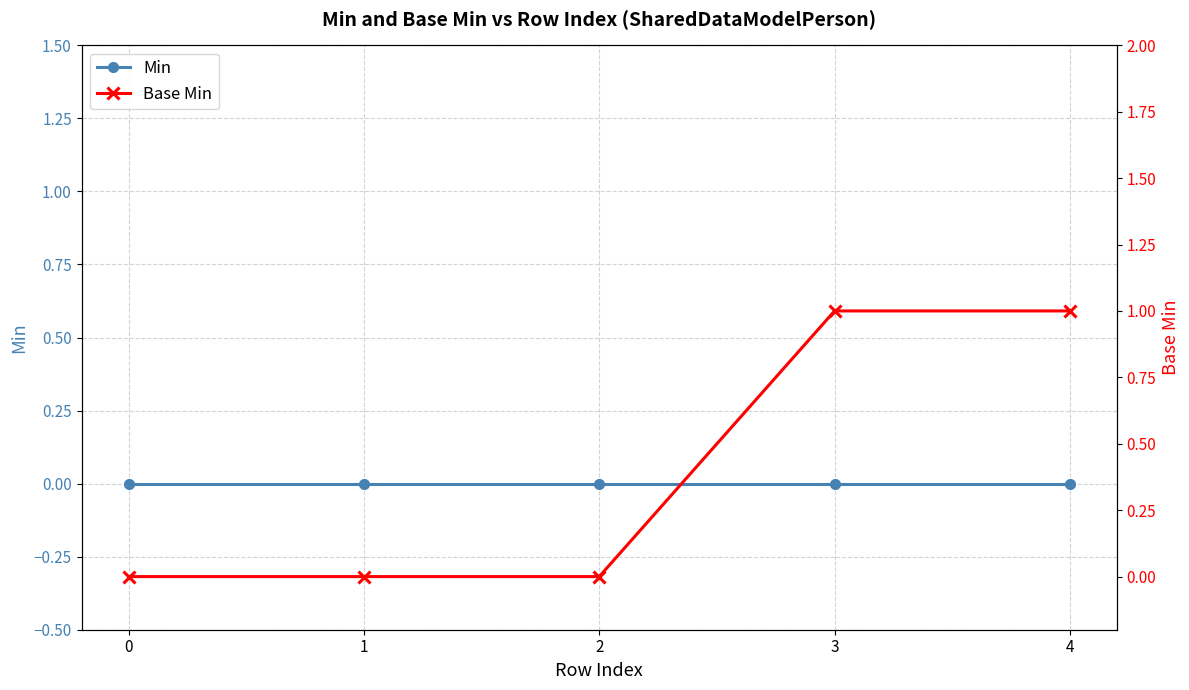

True or false: Base Min and Min cross at least once.

False